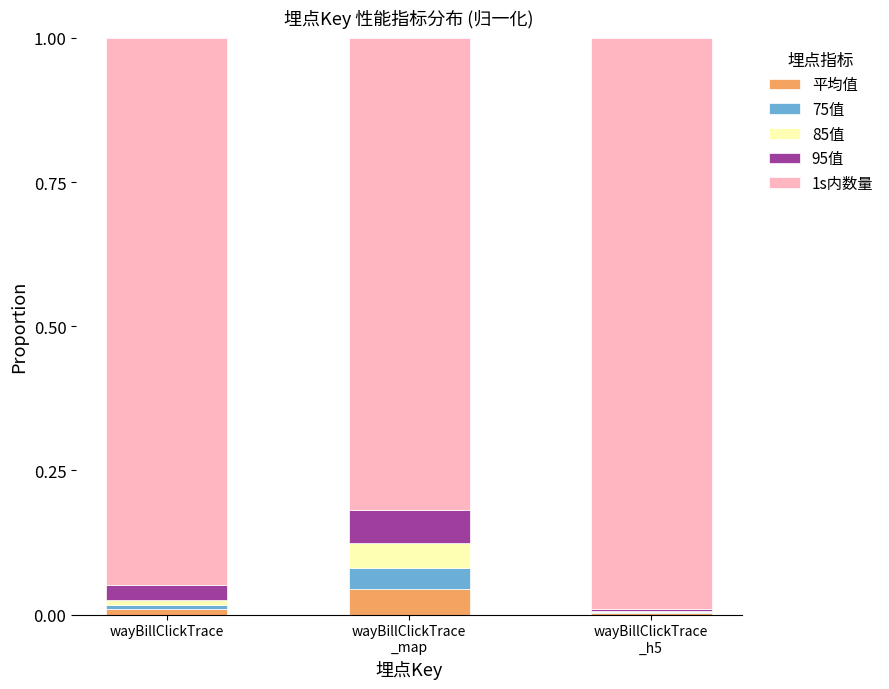

The 平均值 series shows 0.0 at wayBillClickTrace. True or false?

True